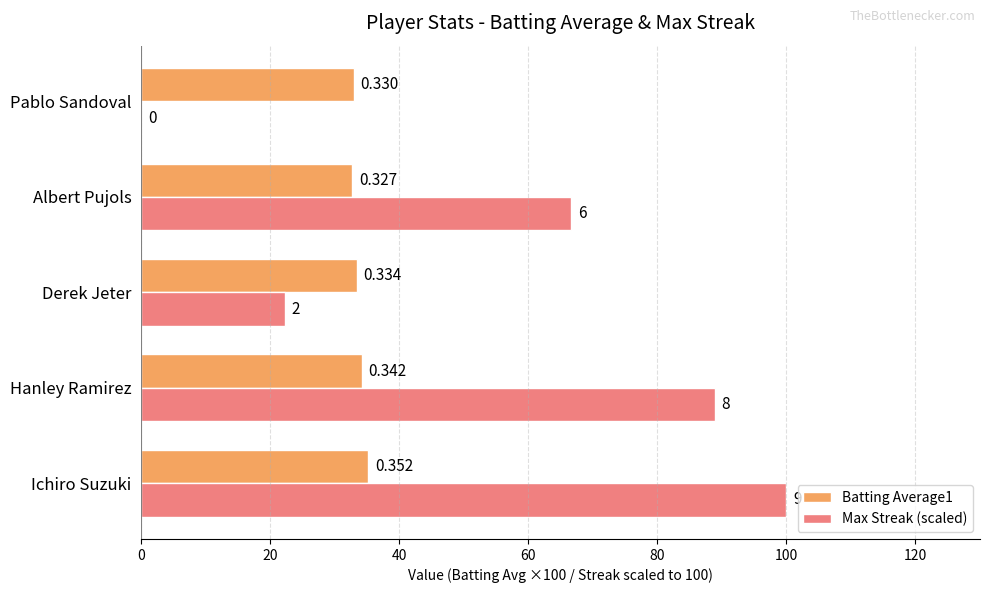

What are all the series names shown in the legend?

Batting Average1, Max Streak (scaled)